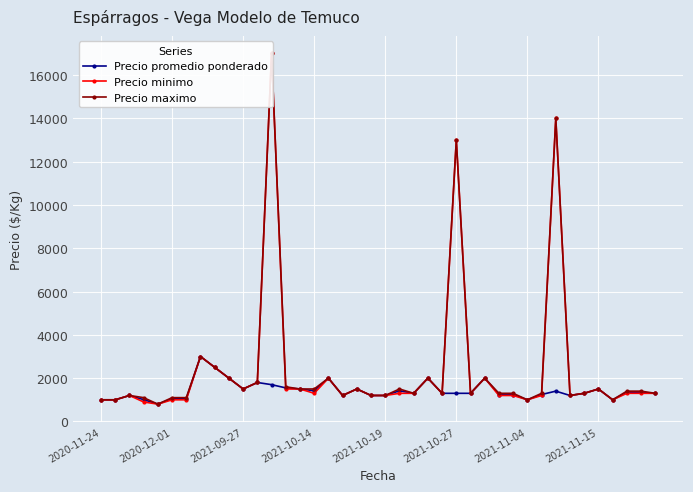

Which series has the widest spread of values?

Precio minimo